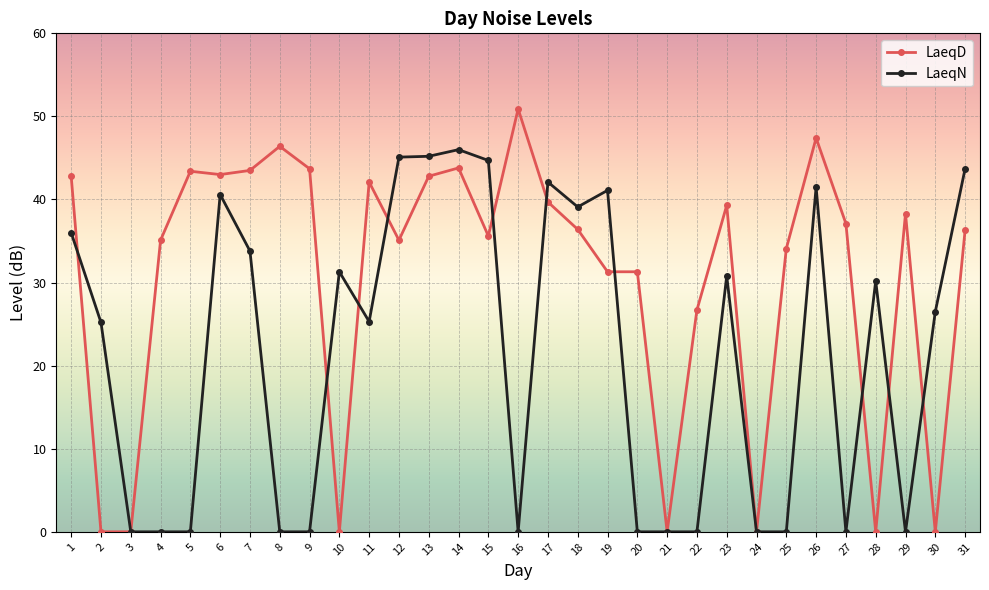

Which series has the largest range (max minus min)?

LaeqD